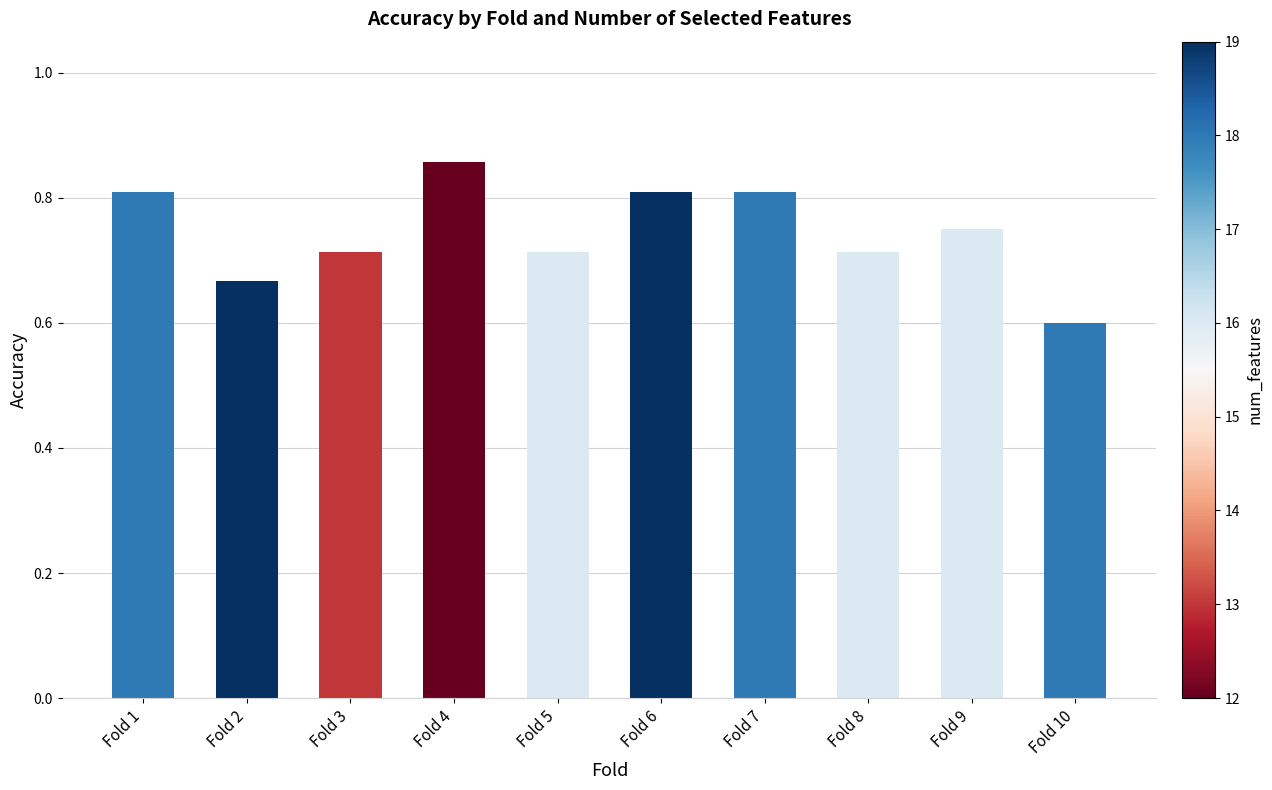

At which category does the chart reach its minimum across all series?

Fold 10